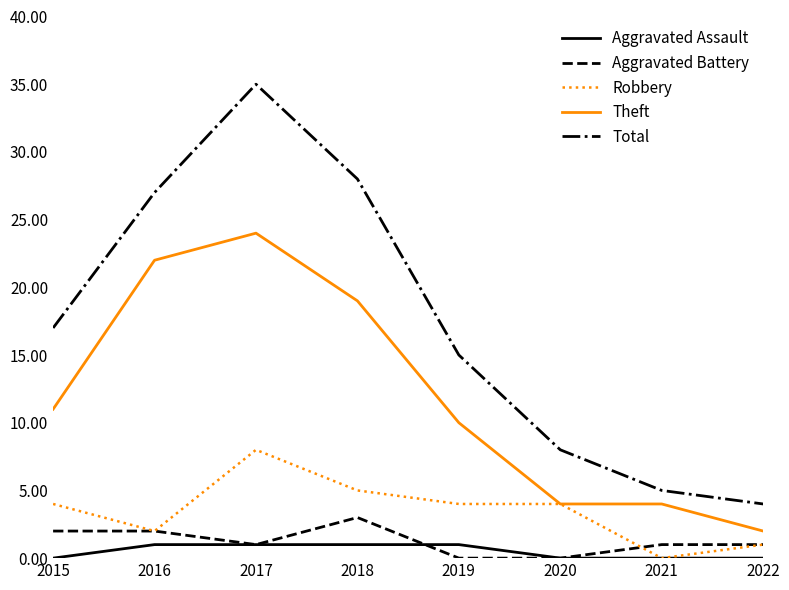

At which category does the chart reach its peak across all series?

2017